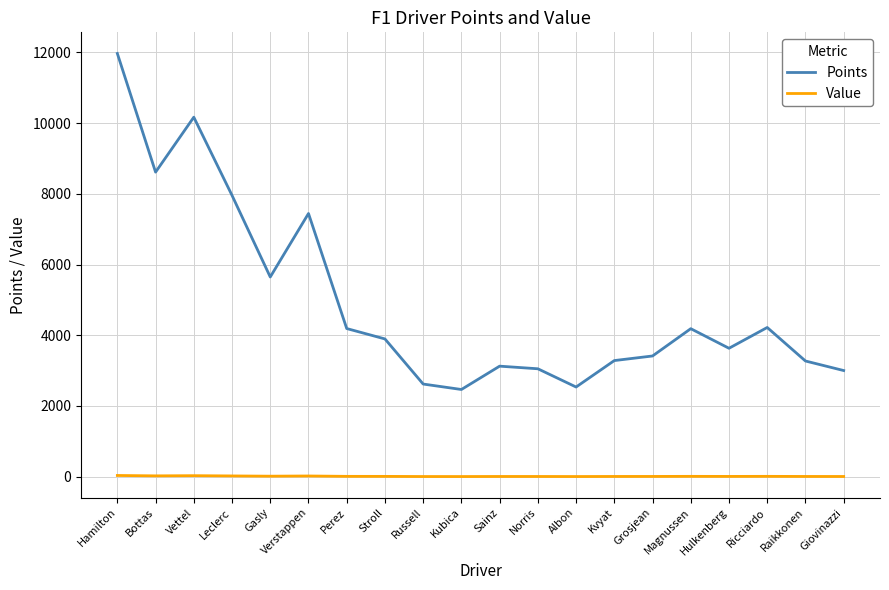

At which label is Points closest to 7218?

Verstappen